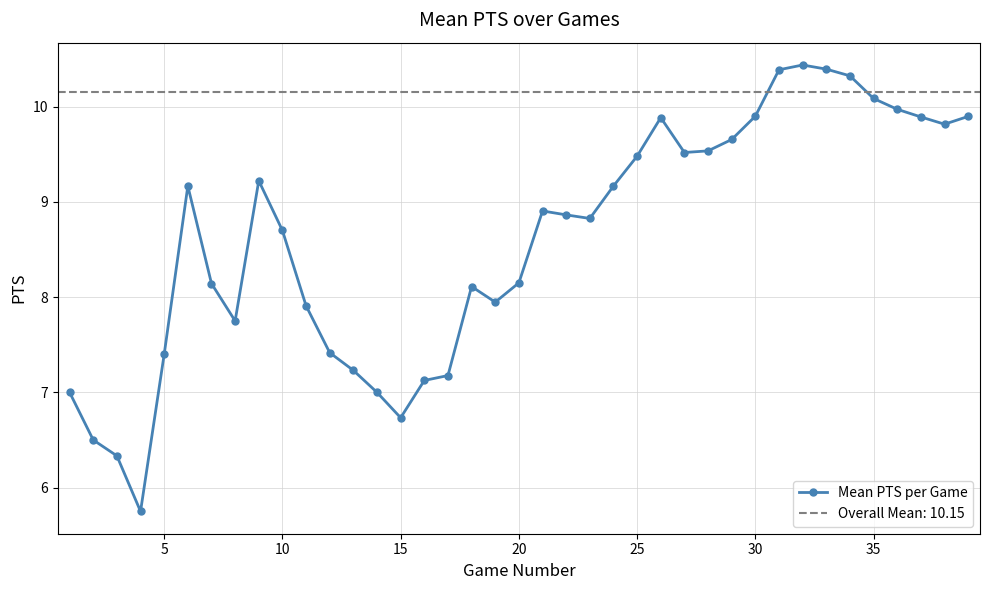

How many lines are shown in the chart?

1